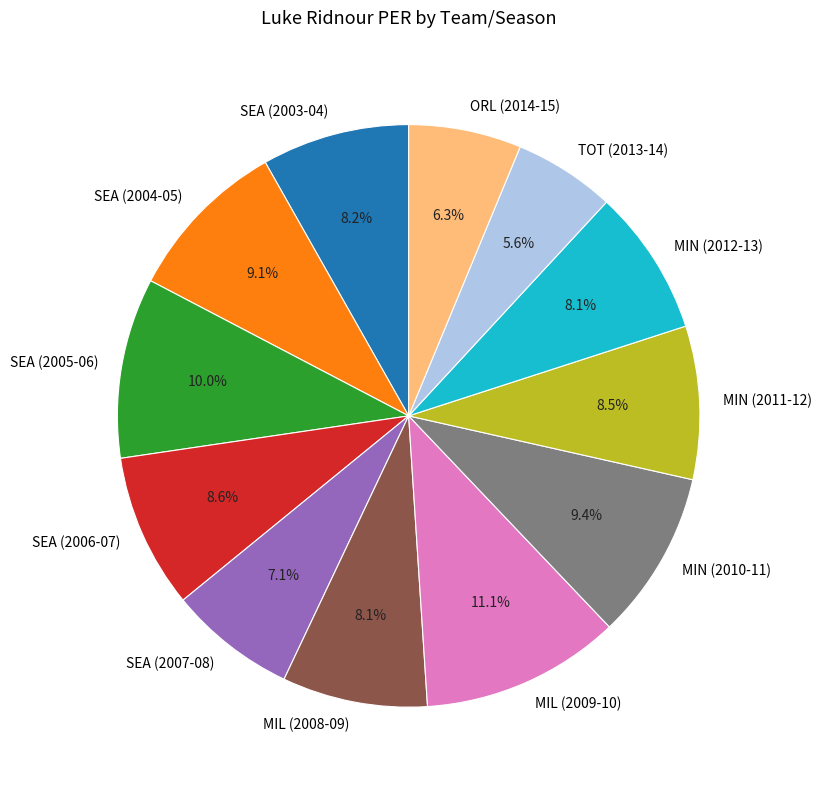

What is the smallest slice in the pie chart?

TOT (2013-14)